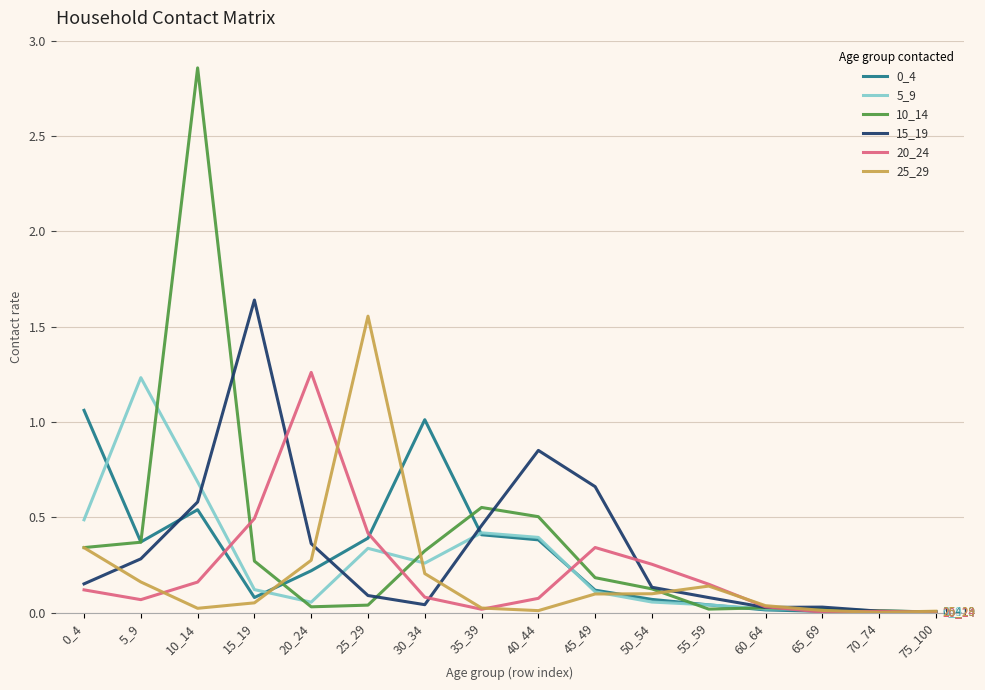

At which category is the sum across all series the highest?

10_14